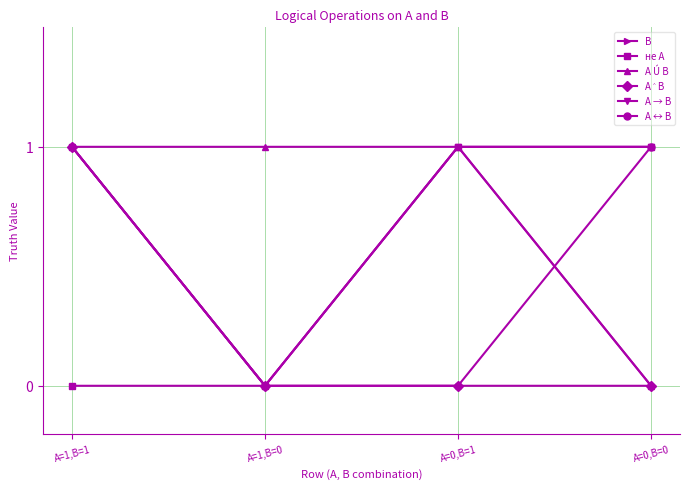

At which category is the sum across all series the highest?

A=1,B=1